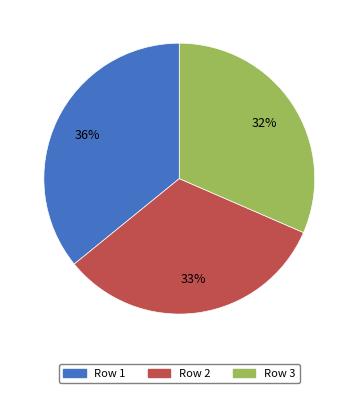

Is the sum of Row 3 and Row 2 greater than half?

Yes